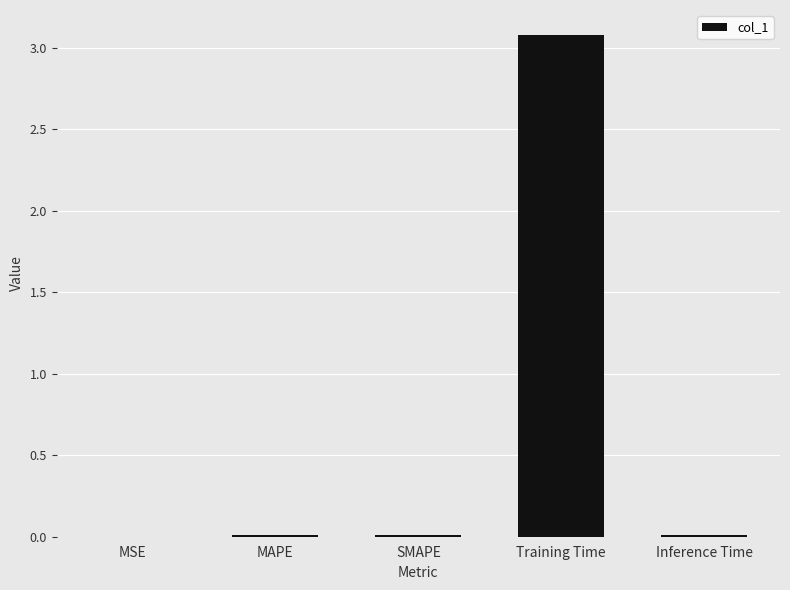

At which category does the chart reach its peak across all series?

Training Time